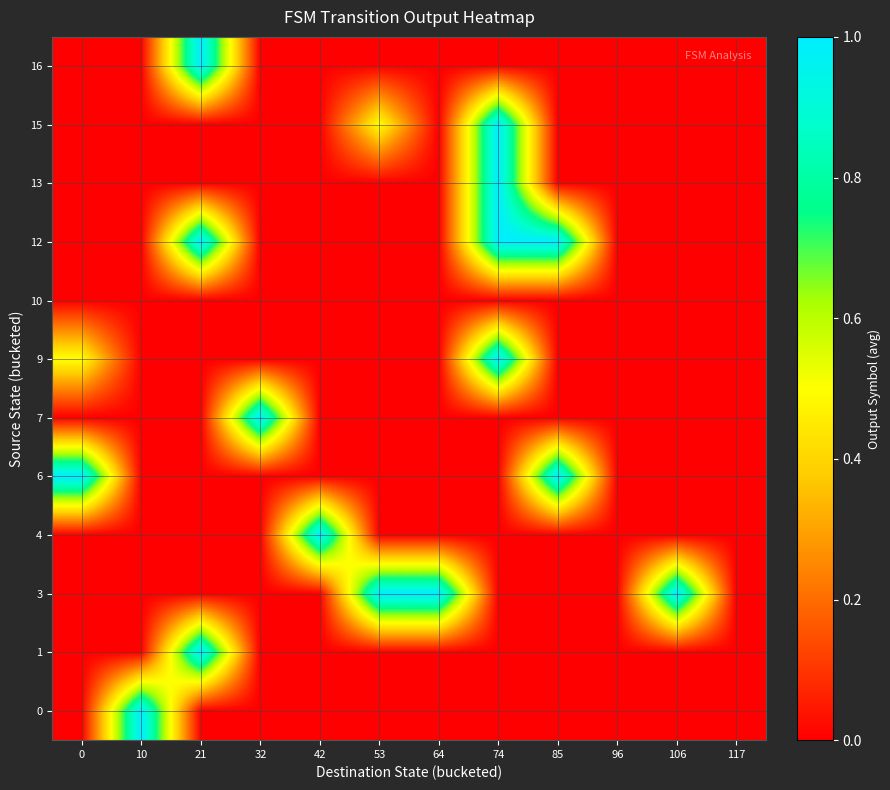

What is the total value across all series at 53?

1.5